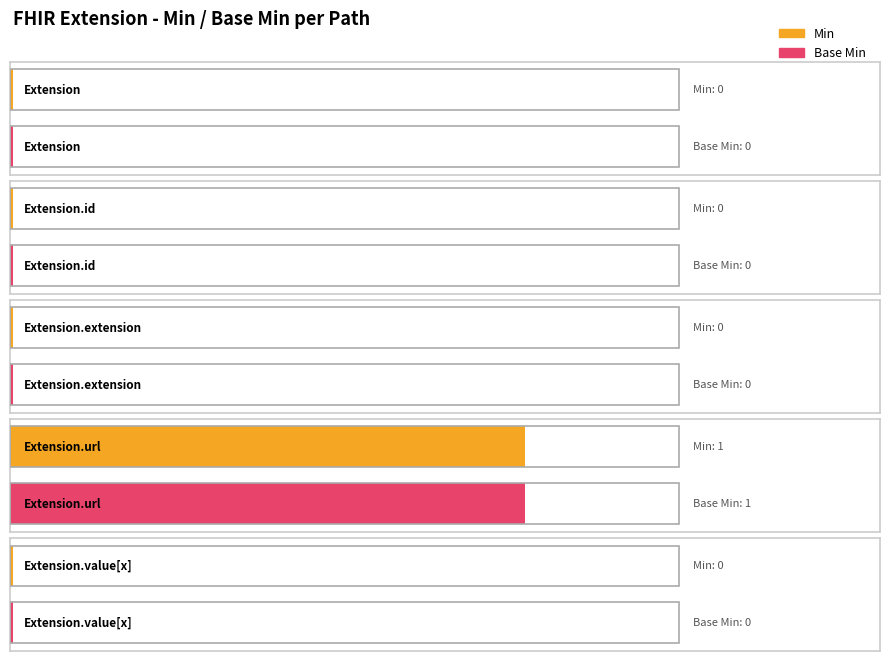

Between Extension.value[x] and Extension.id, which is larger?

Extension.value[x]